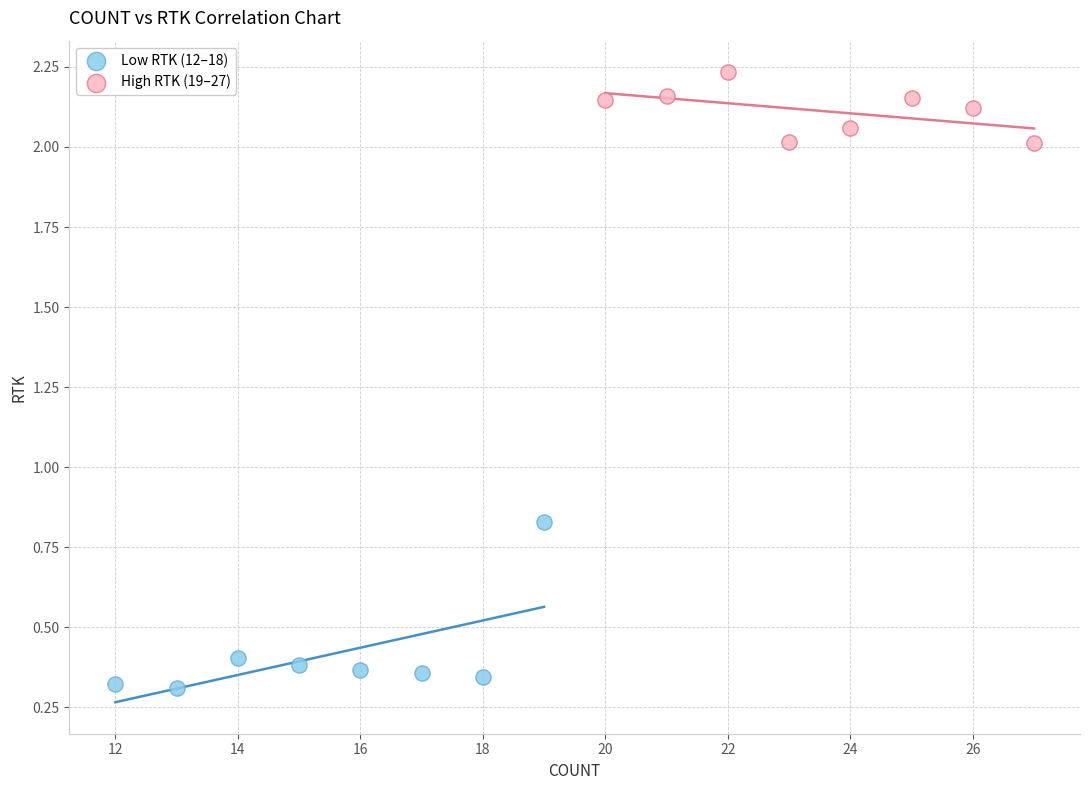

Which series has the widest spread of Y values?

Low RTK (12–18)